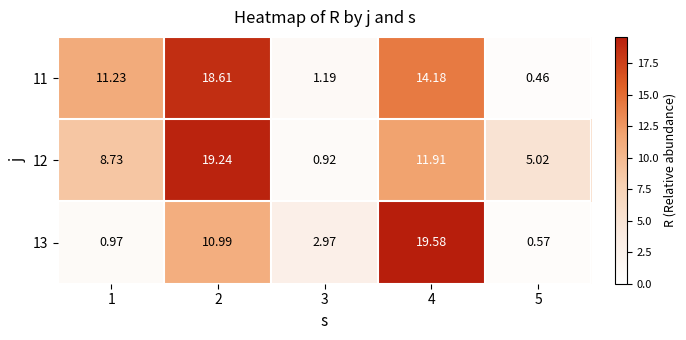

How many values in the 12 series exceed 8?

3